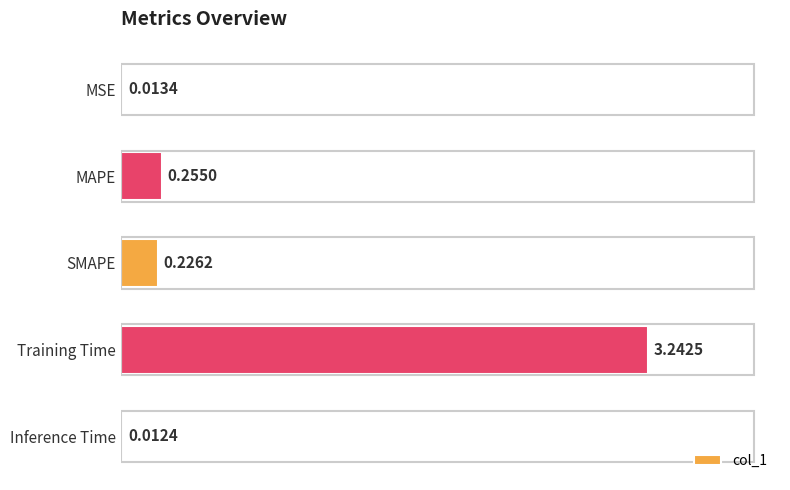

At which category does the chart reach its minimum across all series?

Inference Time